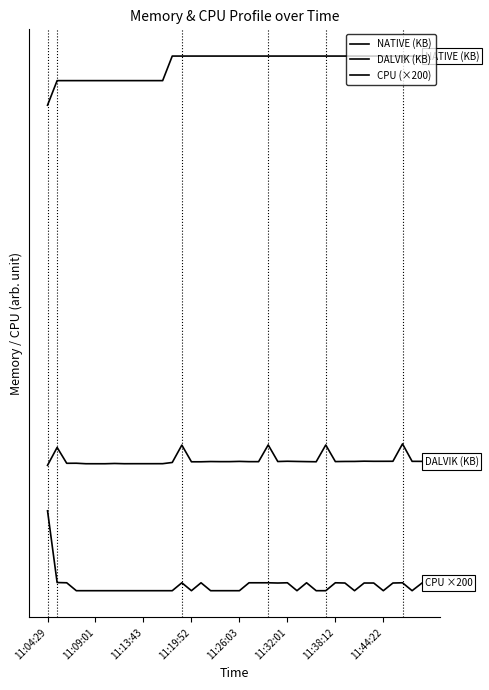

Is this an area chart (filled region under the line)?

No